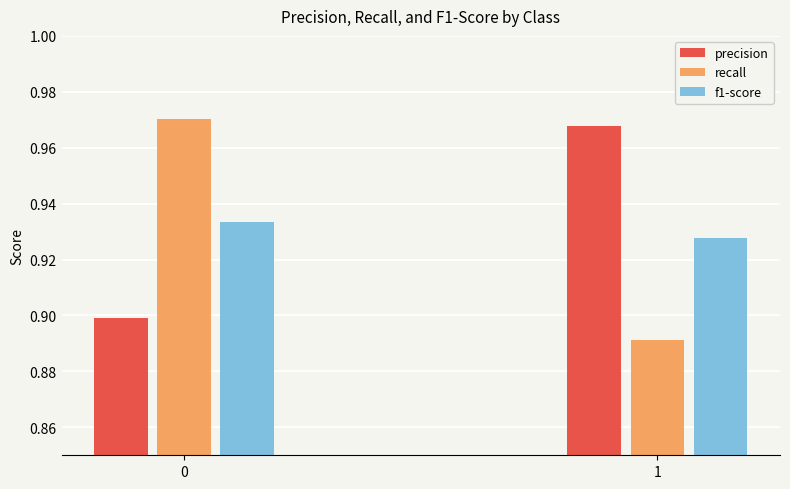

Is the value of precision at 0 greater than the value of recall at 0?

No